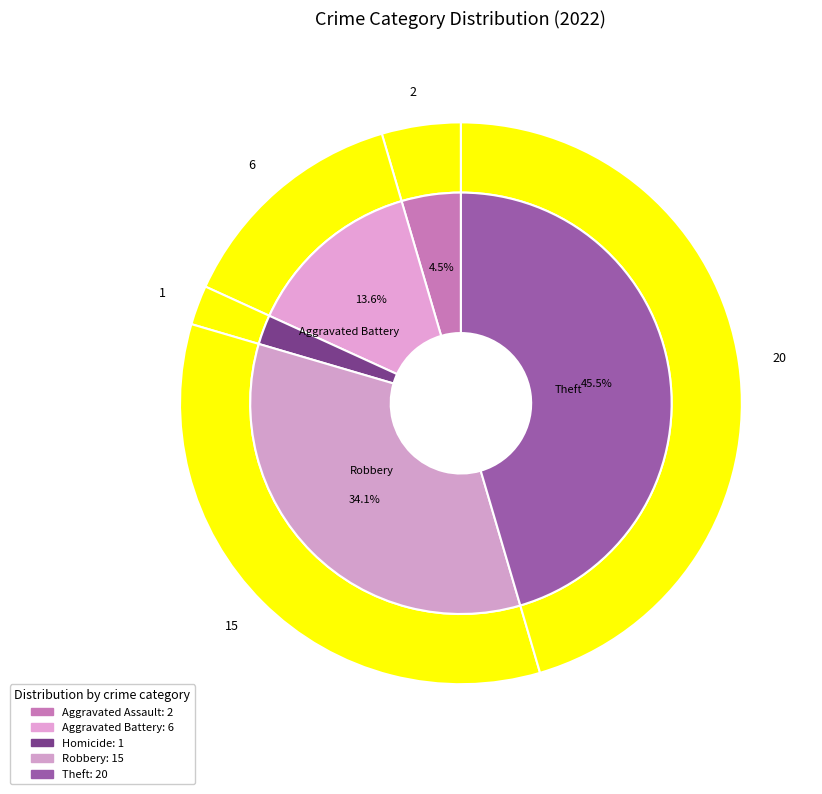

The 5 slice represents 0% of the pie. True or false?

True